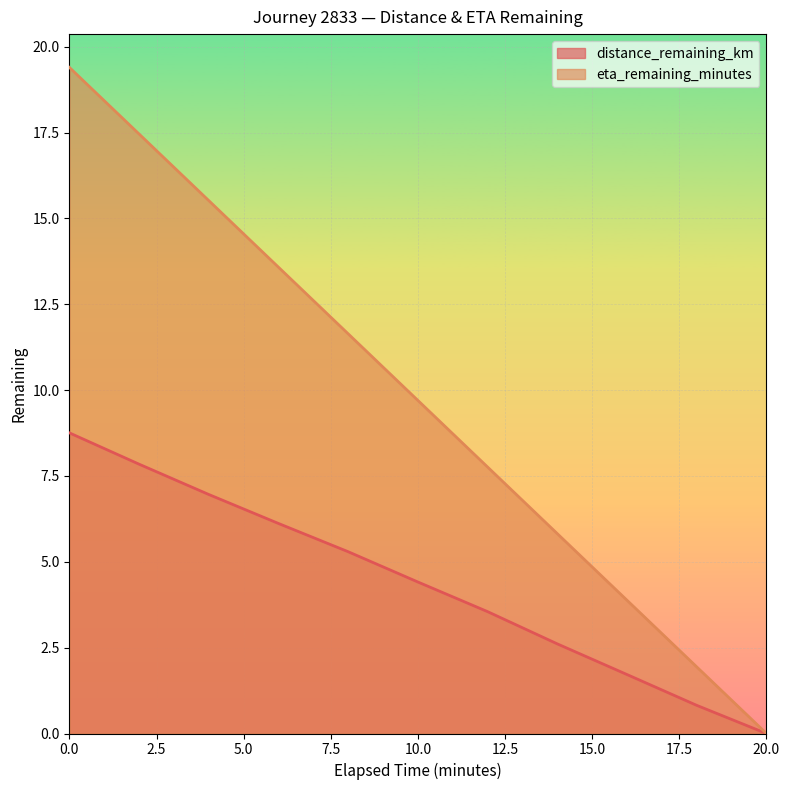

What position from the right is 10.0?

6